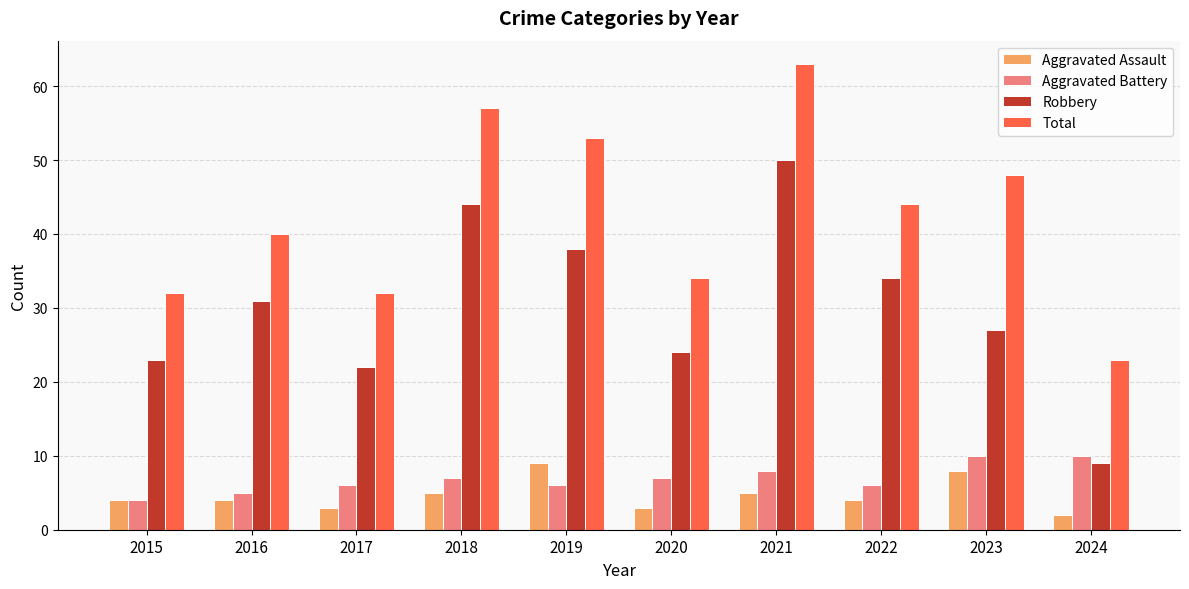

What is the maximum value shown in the chart?

63